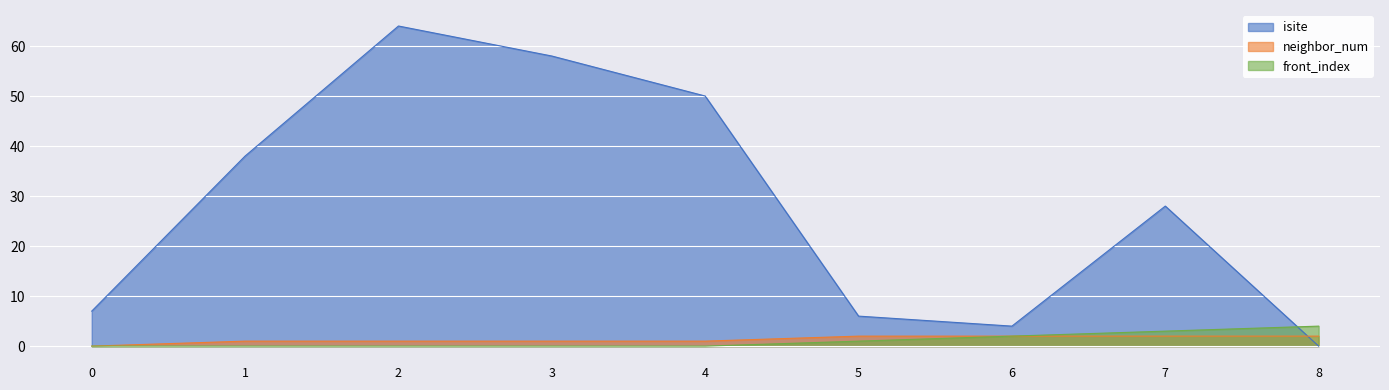

How many lines are shown in the chart?

3